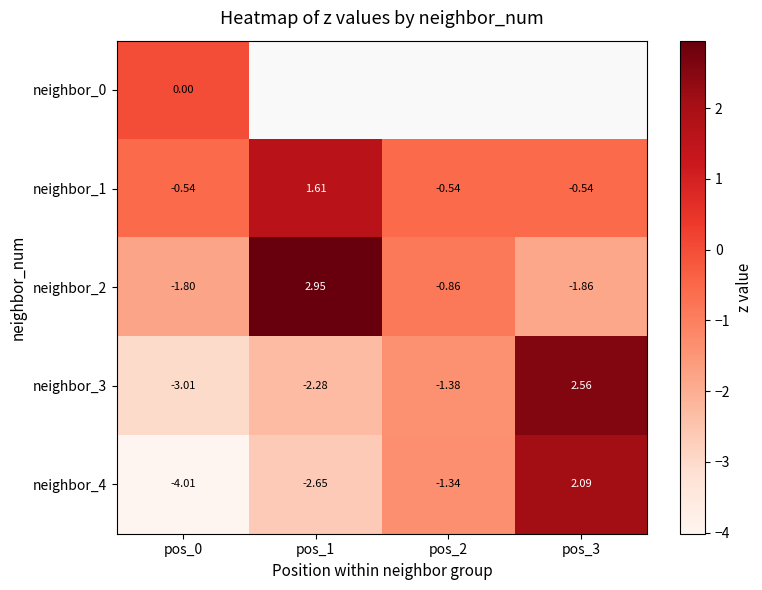

What is the lowest value of the neighbor_4 series?

-4.0